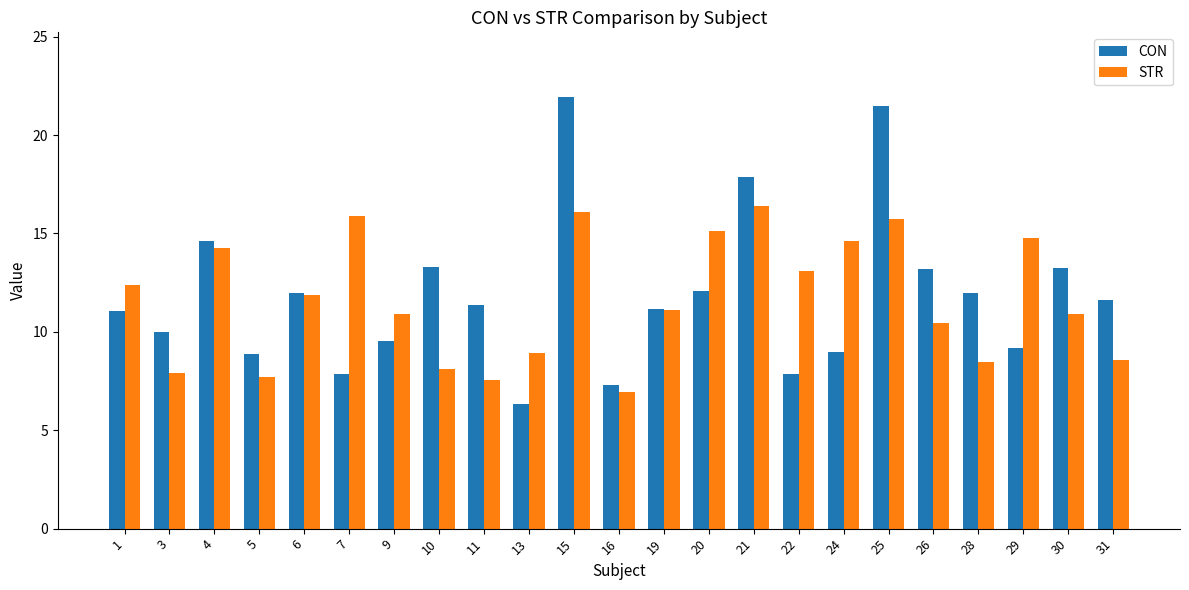

What is the value of the CON bar at the 20th from the left?

12.0